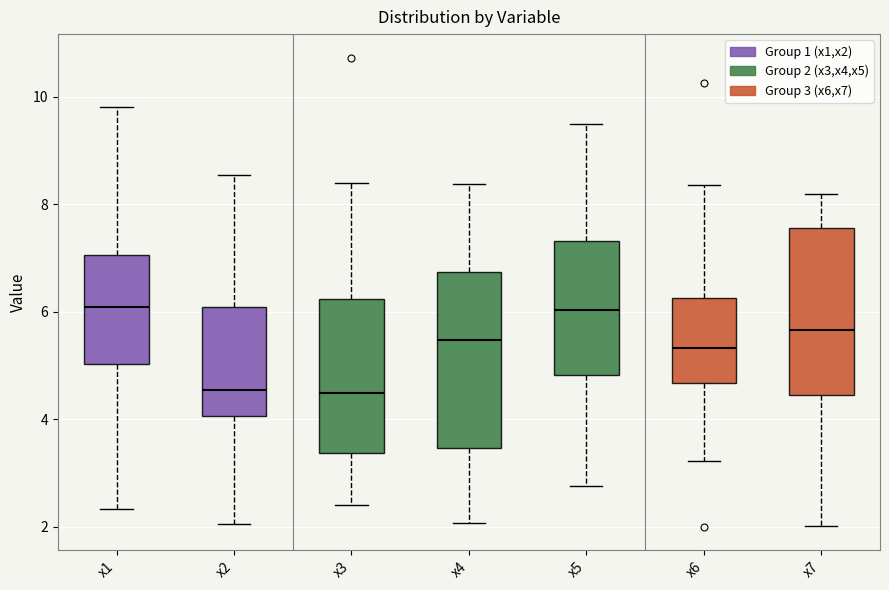

Reading left to right, read every box against the y-axis: the position of its median line, the range the box covers, and the ends of its whiskers. The values are not printed on the chart, so give them approximately, as read against the axis.

x1: median 6.0, box 5.0 to 7.0, whiskers 2.4 to 9.8
x2: median 4.6, box 4.0 to 6.0, whiskers 2.0 to 8.6
x3: median 4.4, box 3.4 to 6.2, whiskers 2.4 to 8.4
x4: median 5.4, box 3.4 to 6.8, whiskers 2.0 to 8.4
x5: median 6.0, box 4.8 to 7.4, whiskers 2.8 to 9.4
x6: median 5.4, box 4.6 to 6.2, whiskers 3.2 to 8.4
x7: median 5.6, box 4.4 to 7.6, whiskers 2.0 to 8.2